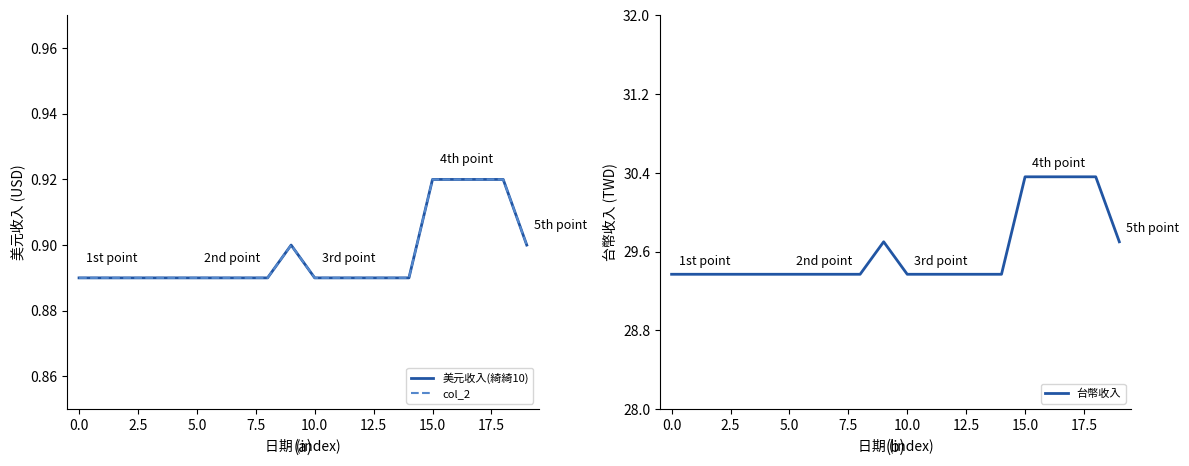

What is the maximum value for 台幣收入?

30.4